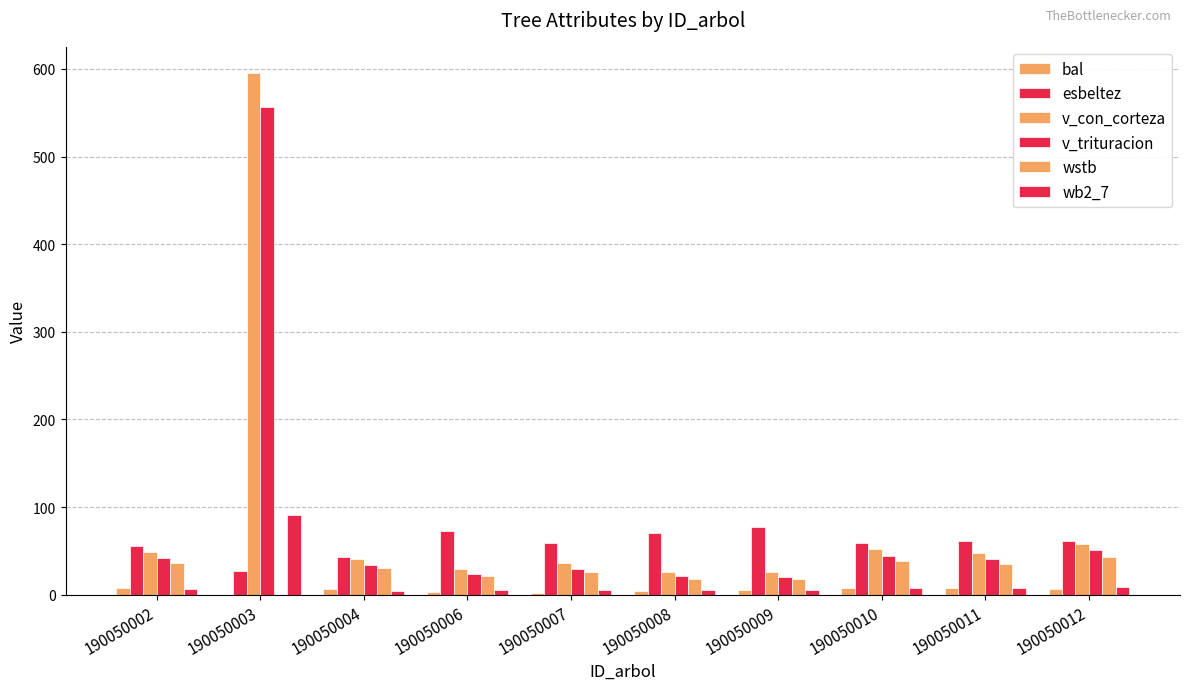

What is the highest value of the v_trituracion series?

556.1